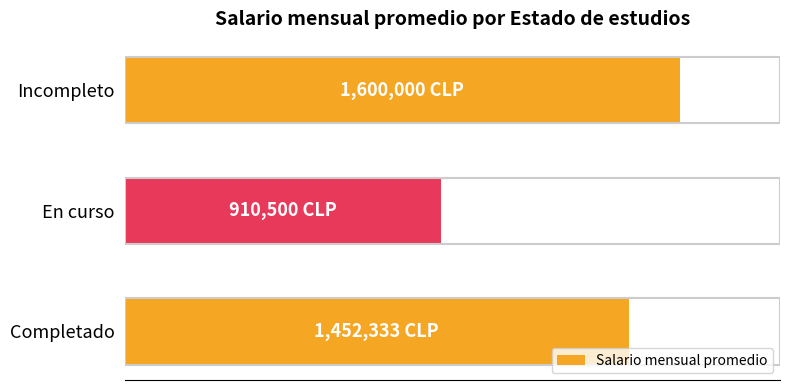

Rank the categories by value from lowest to highest.

En curso, Completado, Incompleto